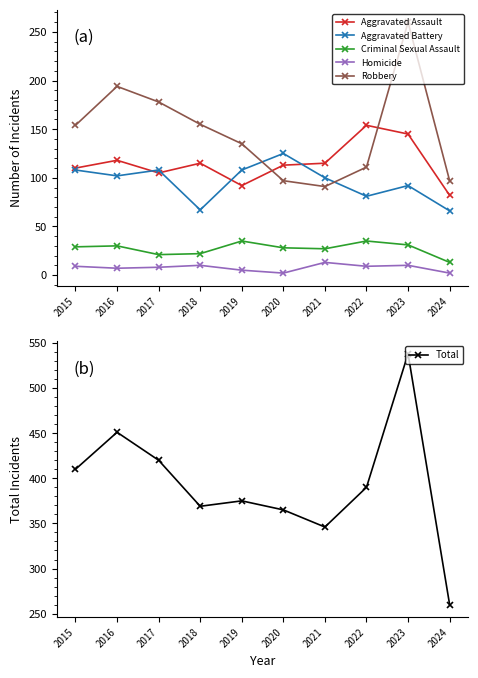

Count the number of categories in the chart.

10